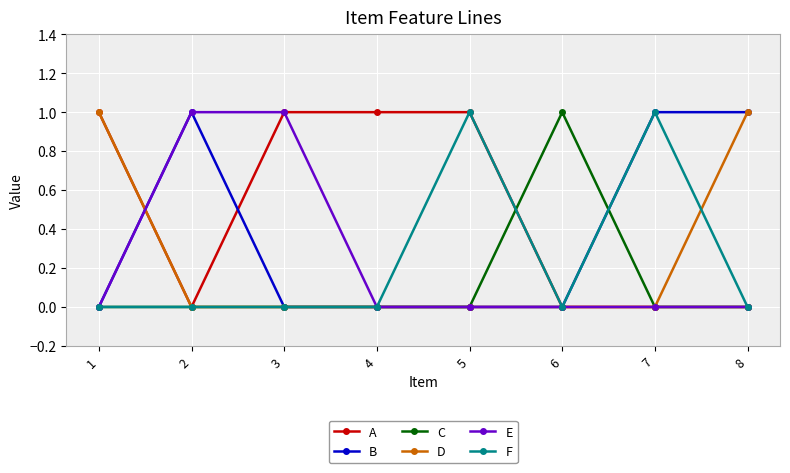

The value of A at 3 is 1. True or false?

True